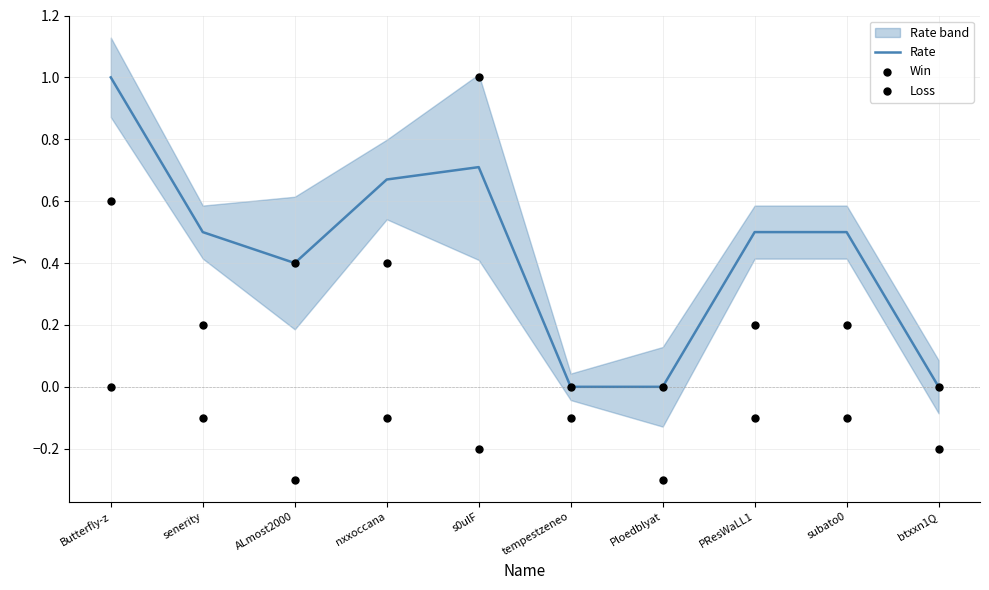

Which series contains the highest Y value?

Rate